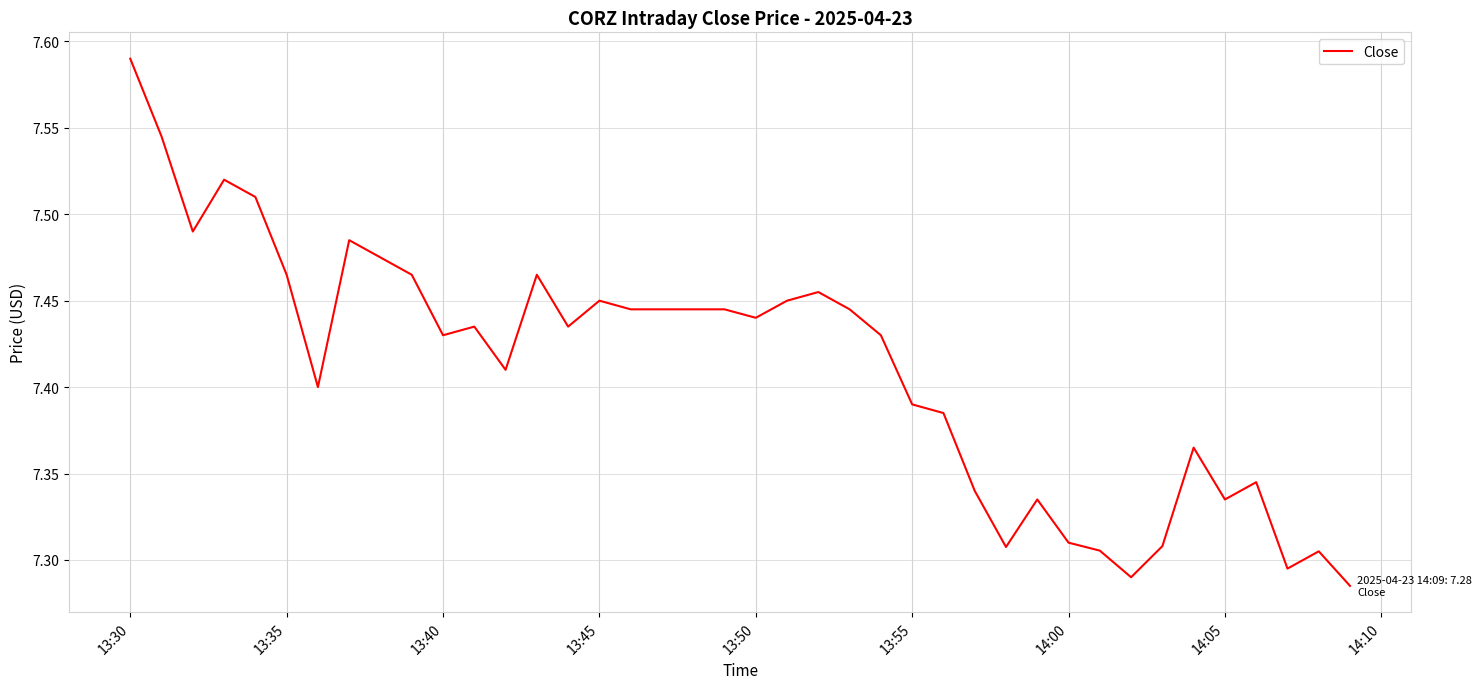

What is the difference between the maximum and minimum values?

0.3